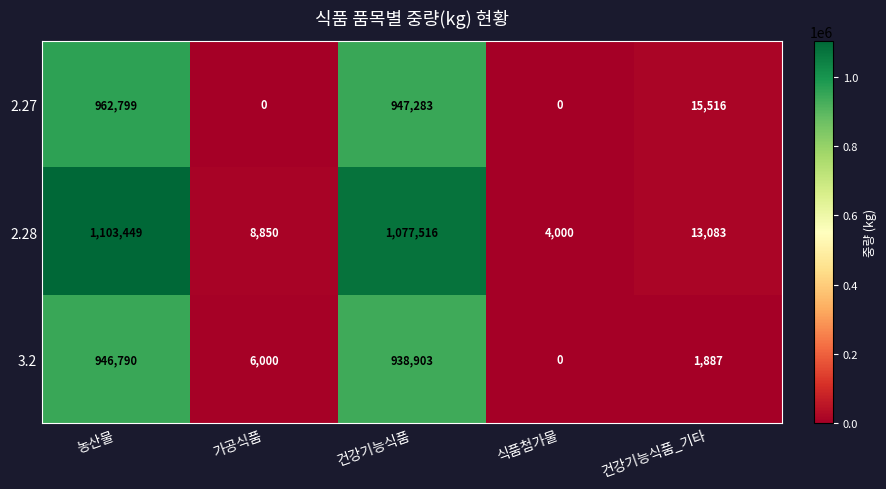

What is the spread (max minus min) of values at 건강기능식품?

138613